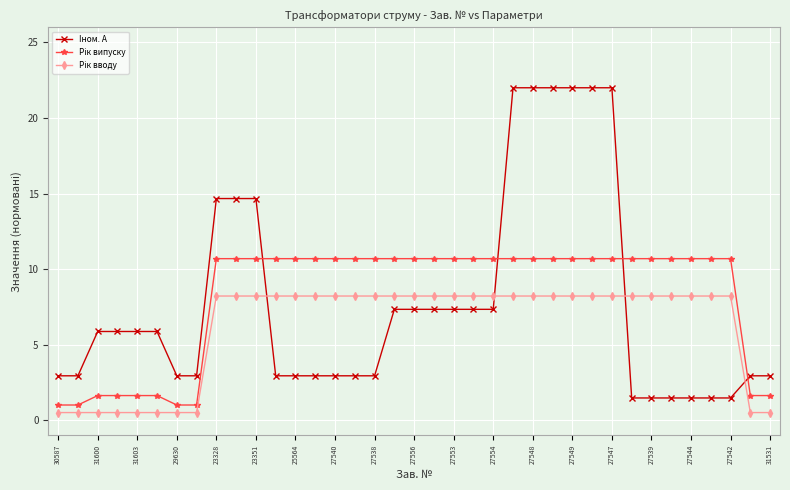

What is the average value of the Iном. А series?

7.8